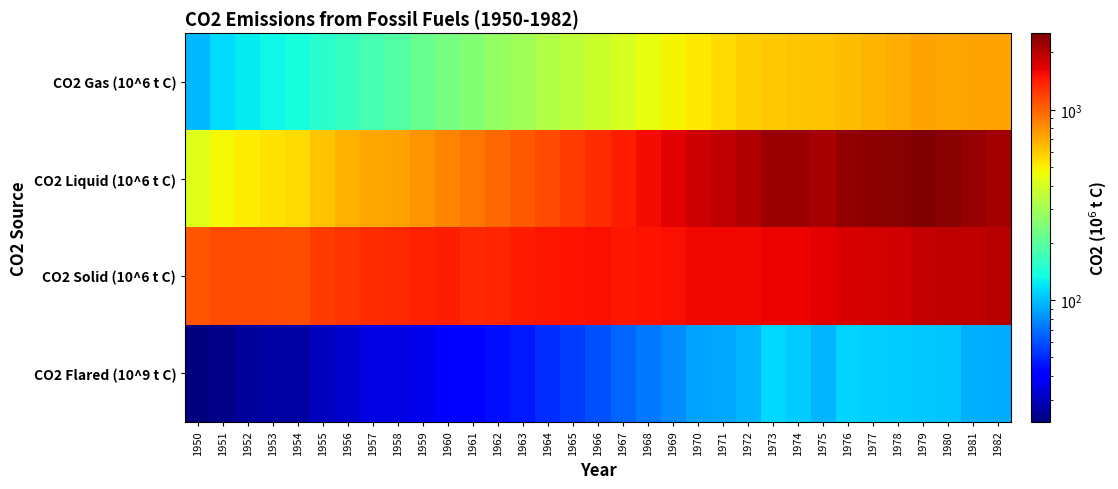

Reading left to right, what are all the values shown in this chart?

CO2 Gas (10^6 t C): 1950=97	1951=115	1952=124	1953=131	1954=138	1955=150	1956=161	1957=178	1958=192	1959=214	1960=235	1961=253	1962=276	1963=300	1964=328	1965=351	1966=380	1967=409	1968=445	1969=487	1970=516	1971=553	1972=583	1973=608	1974=616	1975=621	1976=645	1977=668	1978=695	1979=730	1980=718	1981=727	1982=727
CO2 Liquid (10^6 t C): 1950=423	1951=479	1952=504	1953=533	1954=557	1955=625	1956=679	1957=714	1958=732	1959=790	1960=850	1961=906	1962=981	1963=1054	1964=1138	1965=1220	1966=1323	1967=1421	1968=1551	1969=1669	1970=1833	1971=1944	1972=2054	1973=2238	1974=2245	1975=2131	1976=2311	1977=2391	1978=2423	1979=2527	1980=2412	1981=2270	1982=2162
CO2 Solid (10^6 t C): 1950=1077	1951=1137	1952=1127	1953=1132	1954=1123	1955=1215	1956=1281	1957=1317	1958=1344	1959=1380	1960=1430	1961=1341	1962=1373	1963=1431	1964=1481	1965=1503	1966=1524	1967=1466	1968=1497	1969=1524	1970=1577	1971=1572	1972=1584	1973=1604	1974=1613	1975=1683	1976=1727	1977=1779	1978=1795	1979=1892	1980=1935	1981=1947	1982=1999
CO2 Flared (10^9 t C): 1950=23	1951=24	1952=26	1953=27	1954=27	1955=30	1956=32	1957=35	1958=35	1959=36	1960=39	1961=41	1962=44	1963=47	1964=51	1965=55	1966=60	1967=66	1968=73	1969=80	1970=88	1971=90	1972=95	1973=112	1974=107	1975=96	1976=110	1977=108	1978=106	1979=105	1980=102	1981=93	1982=92